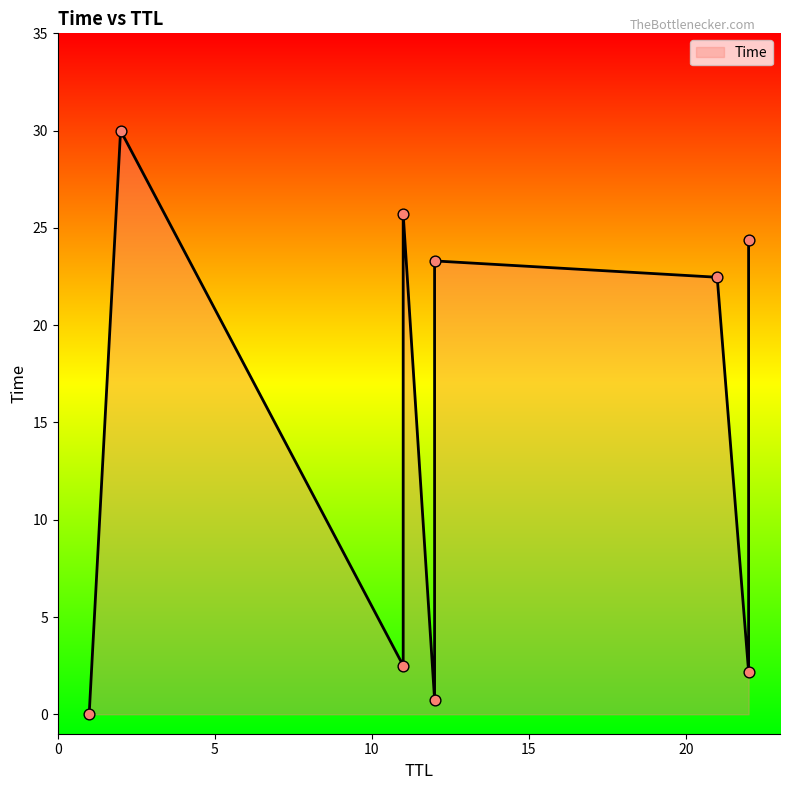

Which has a higher value, 12 or 21?

12